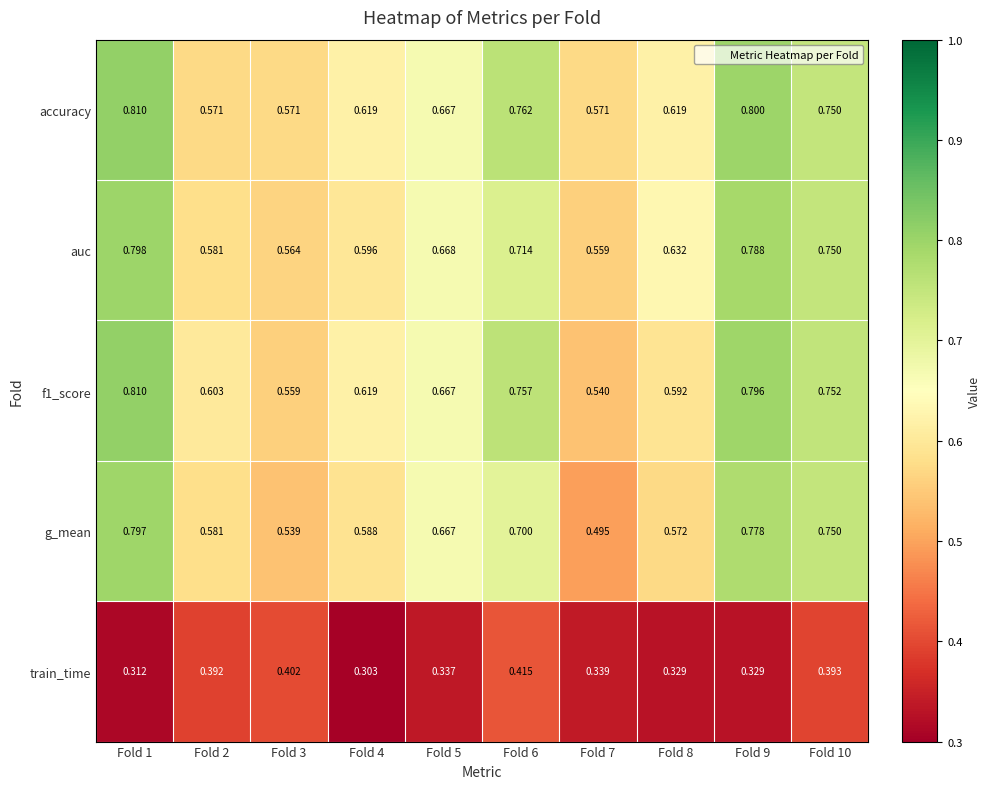

Which series has the largest range (max minus min)?

g_mean